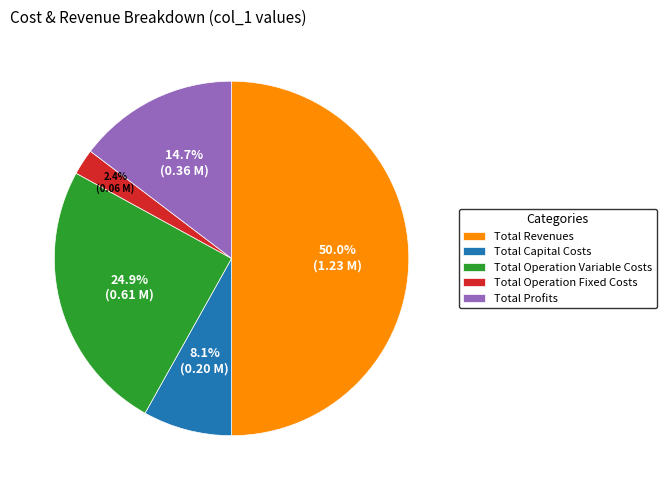

Is the sum of Total Operation Variable Costs and Total Revenues greater than half?

Yes